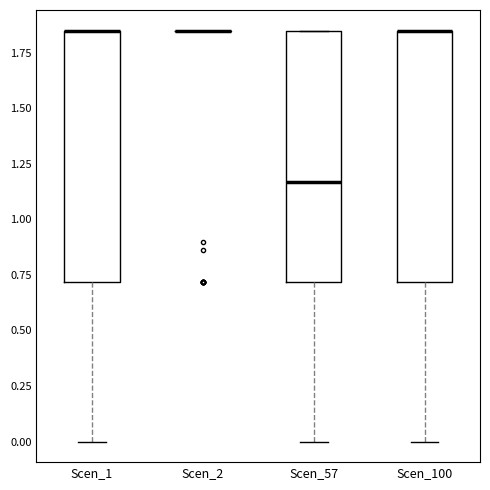

Where is the lower edge of the box for Scen_100 on the y-axis? The values are not printed on the chart, so give them approximately, as read against the axis.

0.70